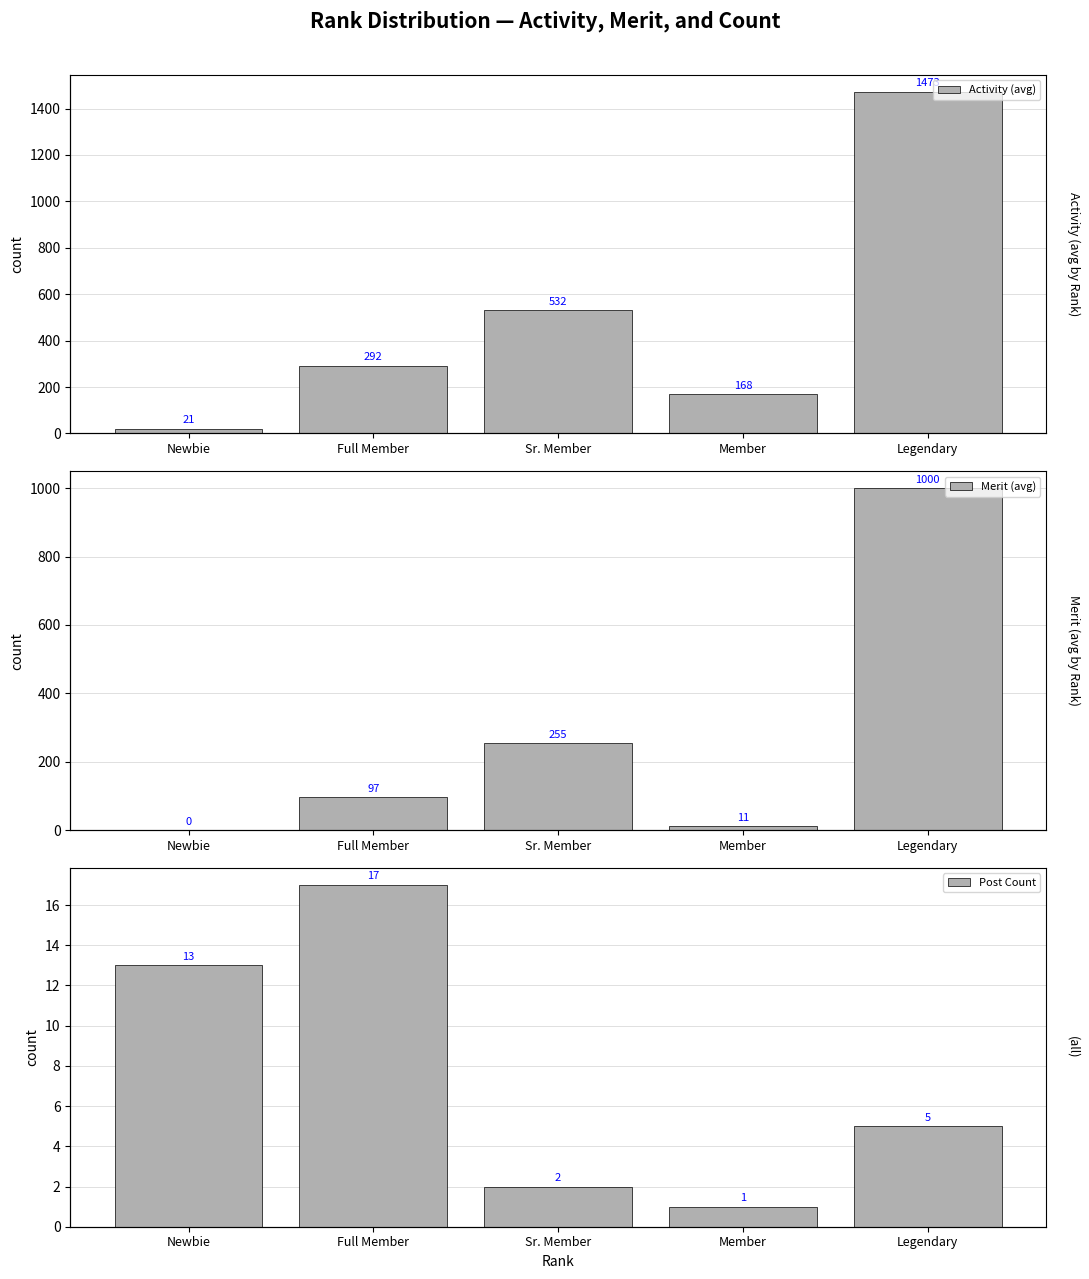

Which category has the highest value in the Merit (avg) series?

Legendary